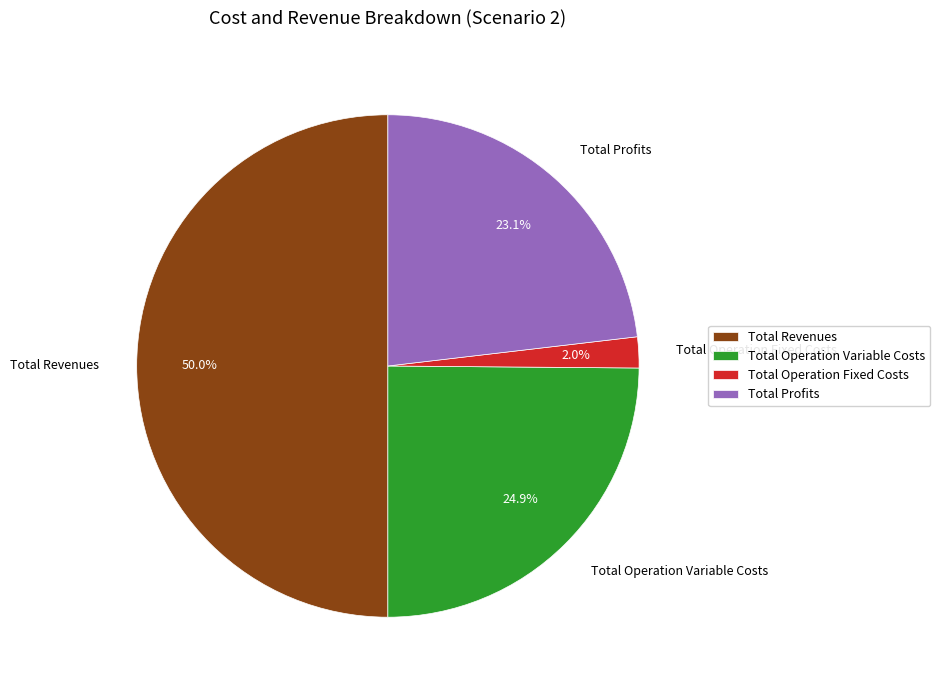

Is it true that Total Profits is 17% of the pie?

False